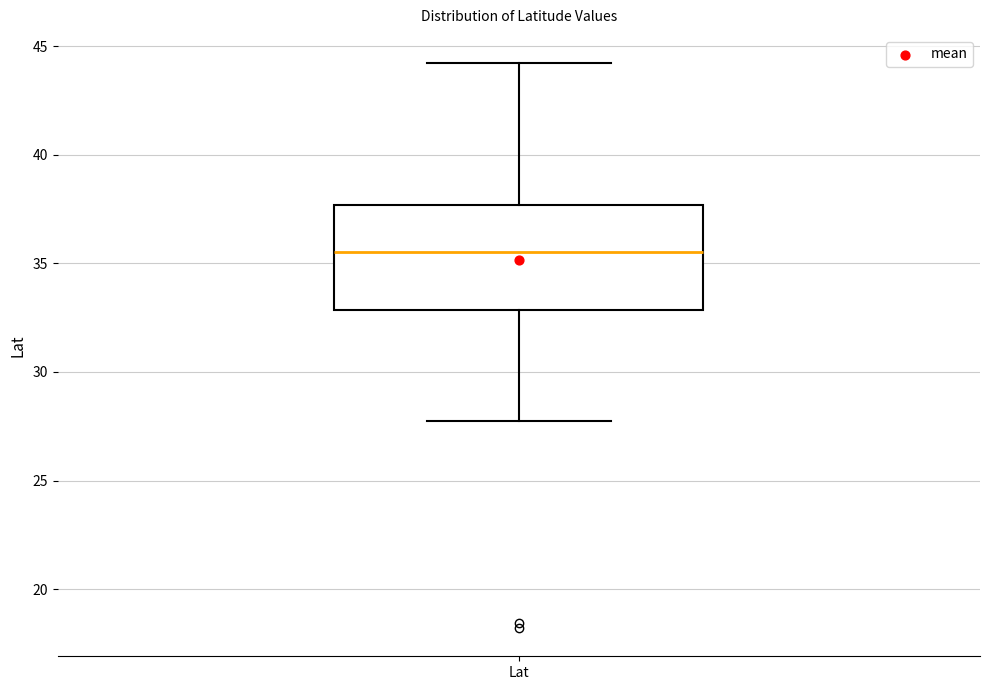

Where does the lower whisker of the box for Lat end on the y-axis? The values are not printed on the chart, so give them approximately, as read against the axis.

27.5